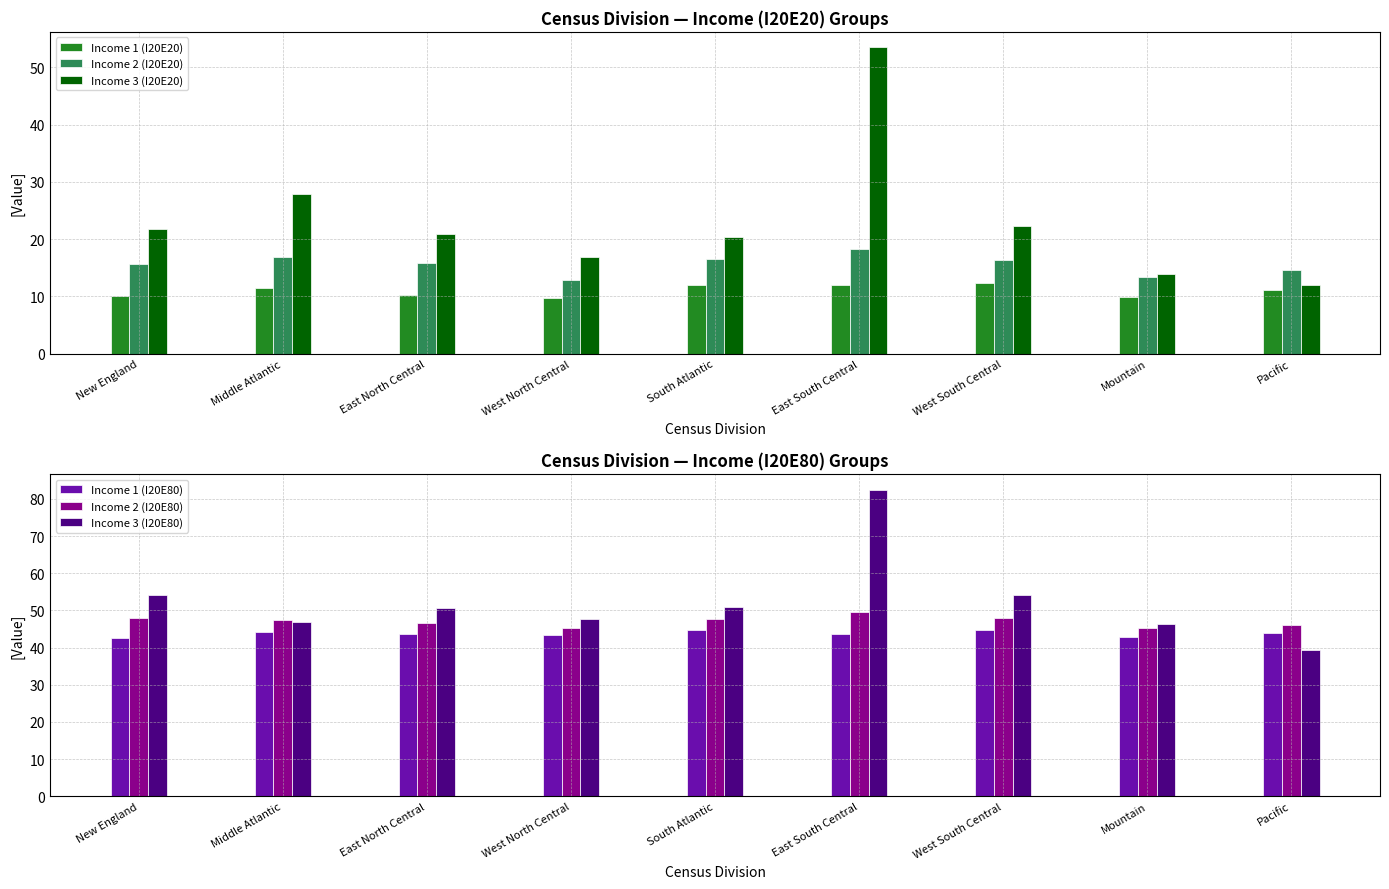

True or false: Income 3 (I20E20) has a value of 12.0 at East North Central.

False